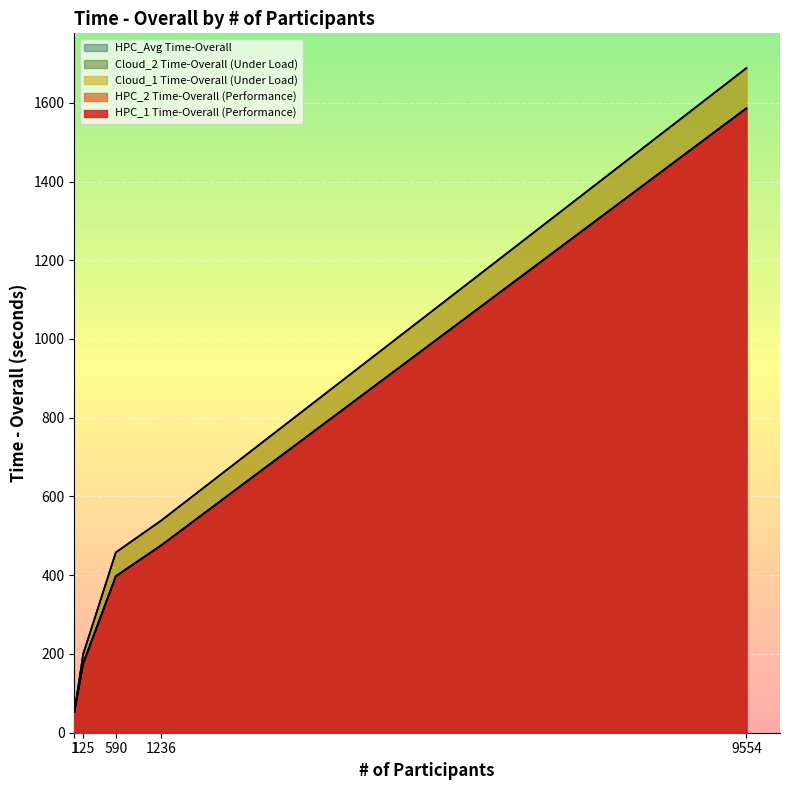

Is the value of HPC_2 Time-Overall (Performance) at 9554 greater than the value of Cloud_1 Time-Overall (Under Load) at 9554?

No